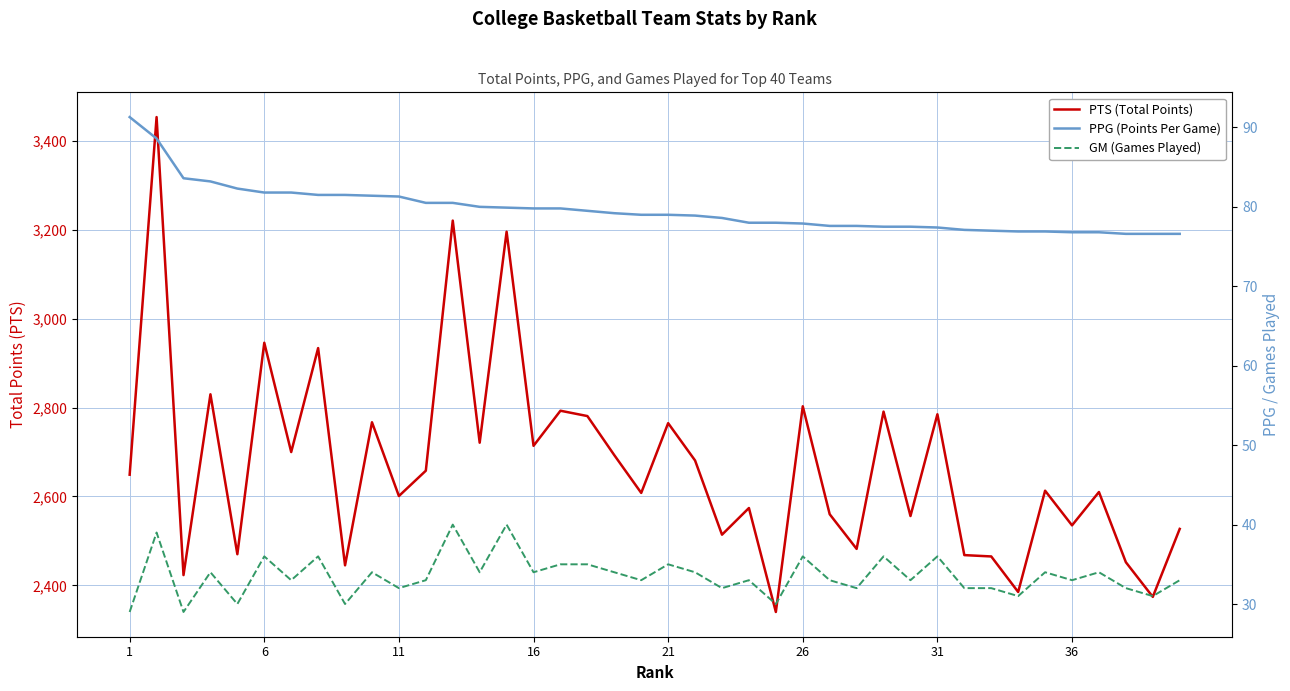

How many data points in PTS (Total Points) are less than 2649?

20